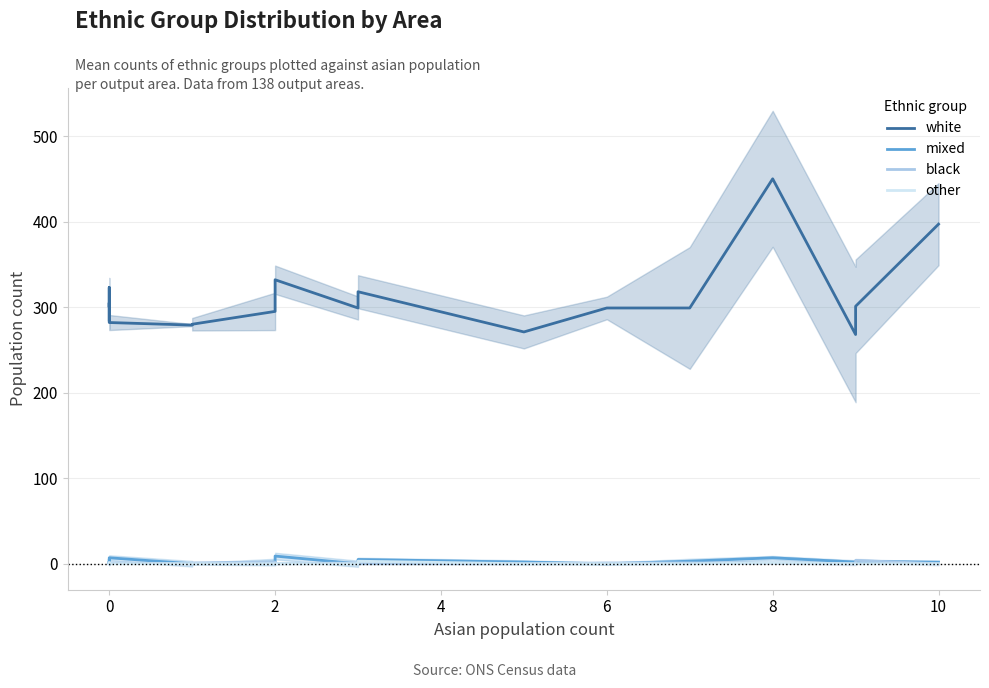

Is it true that mixed equals 5 at 2?

False